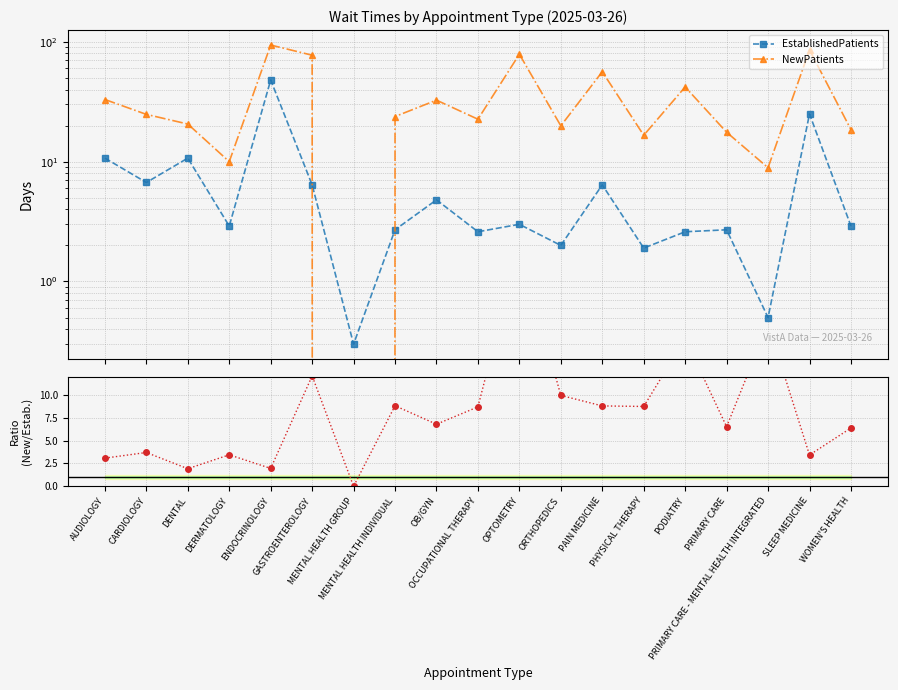

Reading left to right, transcribe all the data shown in this chart.

EstablishedPatients: AUDIOLOGY=10.7	CARDIOLOGY=6.7	DENTAL=10.7	DERMATOLOGY=2.9	ENDOCRINOLOGY=48.0	GASTROENTEROLOGY=6.4	MENTAL HEALTH GROUP=0.3	MENTAL HEALTH INDIVIDUAL=2.7	OB/GYN=4.8	OCCUPATIONAL THERAPY=2.6	OPTOMETRY=3.0	ORTHOPEDICS=2.0	PAIN MEDICINE=6.4	PHYSICAL THERAPY=1.9	PODIATRY=2.6	PRIMARY CARE=2.7	PRIMARY CARE - MENTAL HEALTH INTEGRATED=0.5	SLEEP MEDICINE=25.0	WOMEN'S HEALTH=2.9
NewPatients: AUDIOLOGY=33.0	CARDIOLOGY=24.8	DENTAL=20.6	DERMATOLOGY=10.0	ENDOCRINOLOGY=94.0	GASTROENTEROLOGY=77.3	MENTAL HEALTH GROUP=0.0	MENTAL HEALTH INDIVIDUAL=23.8	OB/GYN=32.6	OCCUPATIONAL THERAPY=22.6	OPTOMETRY=78.8	ORTHOPEDICS=19.9	PAIN MEDICINE=56.3	PHYSICAL THERAPY=16.6	PODIATRY=42.0	PRIMARY CARE=17.6	PRIMARY CARE - MENTAL HEALTH INTEGRATED=8.9	SLEEP MEDICINE=85.6	WOMEN'S HEALTH=18.5
NewPatients / EstablishedPatients: AUDIOLOGY=3.1	CARDIOLOGY=3.7	DENTAL=1.9	DERMATOLOGY=3.4	ENDOCRINOLOGY=2.0	GASTROENTEROLOGY=12.1	MENTAL HEALTH GROUP=0.0	MENTAL HEALTH INDIVIDUAL=8.8	OB/GYN=6.8	OCCUPATIONAL THERAPY=8.7	OPTOMETRY=26.3	ORTHOPEDICS=9.9	PAIN MEDICINE=8.8	PHYSICAL THERAPY=8.7	PODIATRY=16.2	PRIMARY CARE=6.5	PRIMARY CARE - MENTAL HEALTH INTEGRATED=17.8	SLEEP MEDICINE=3.4	WOMEN'S HEALTH=6.4